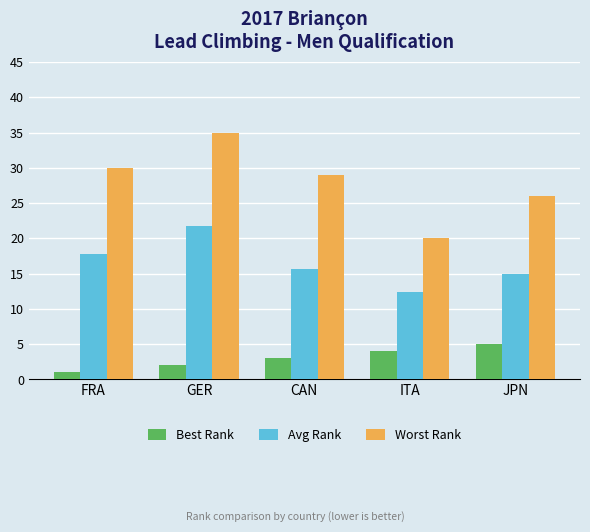

Count the number of categories in the chart.

5